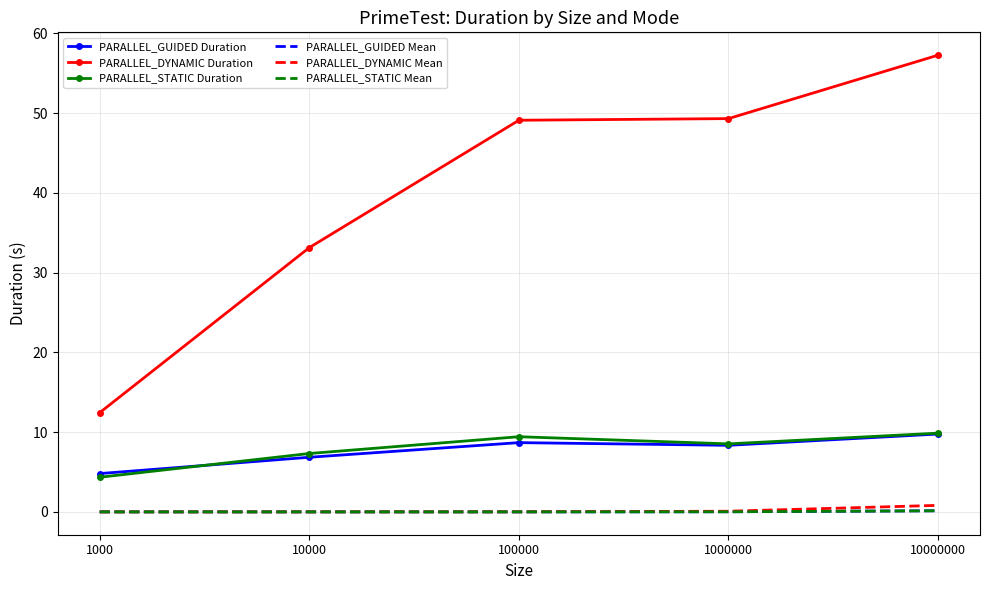

Is it true that PARALLEL_STATIC Duration equals 9.9 at 10000000?

True